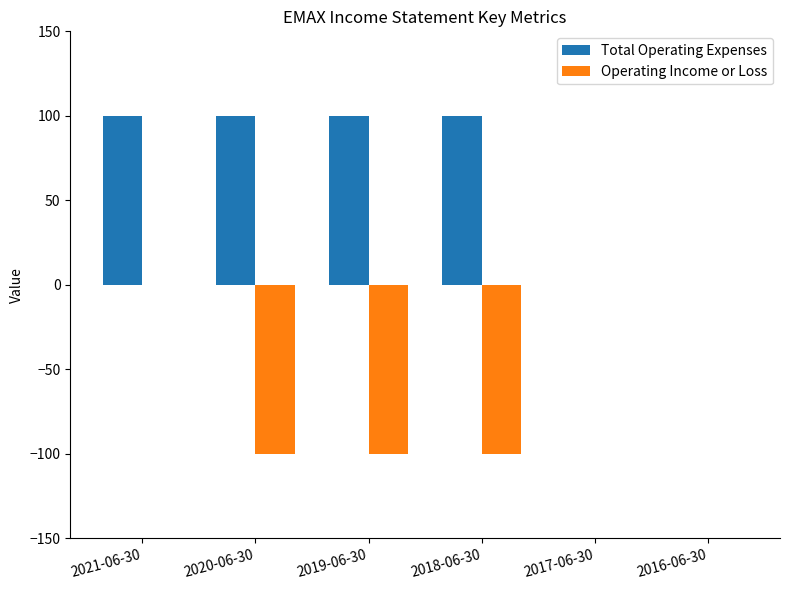

What is the maximum value shown in the chart?

100